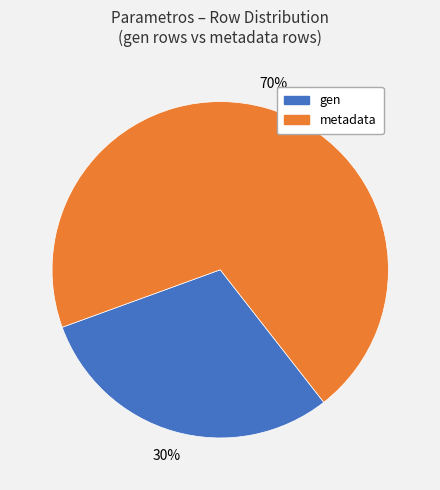

Does any single category account for the majority?

Yes